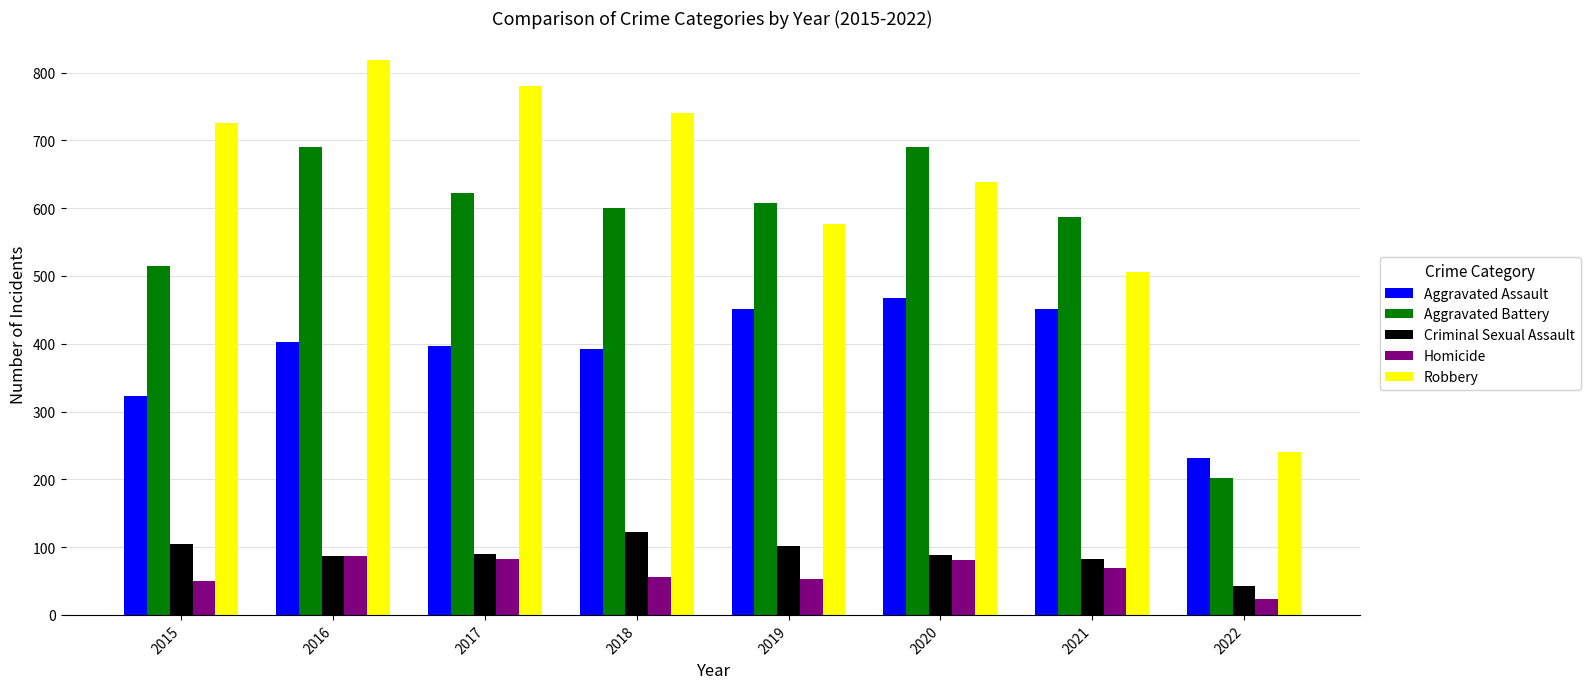

Which series changed the most between 2020 and 2022?

Aggravated Battery